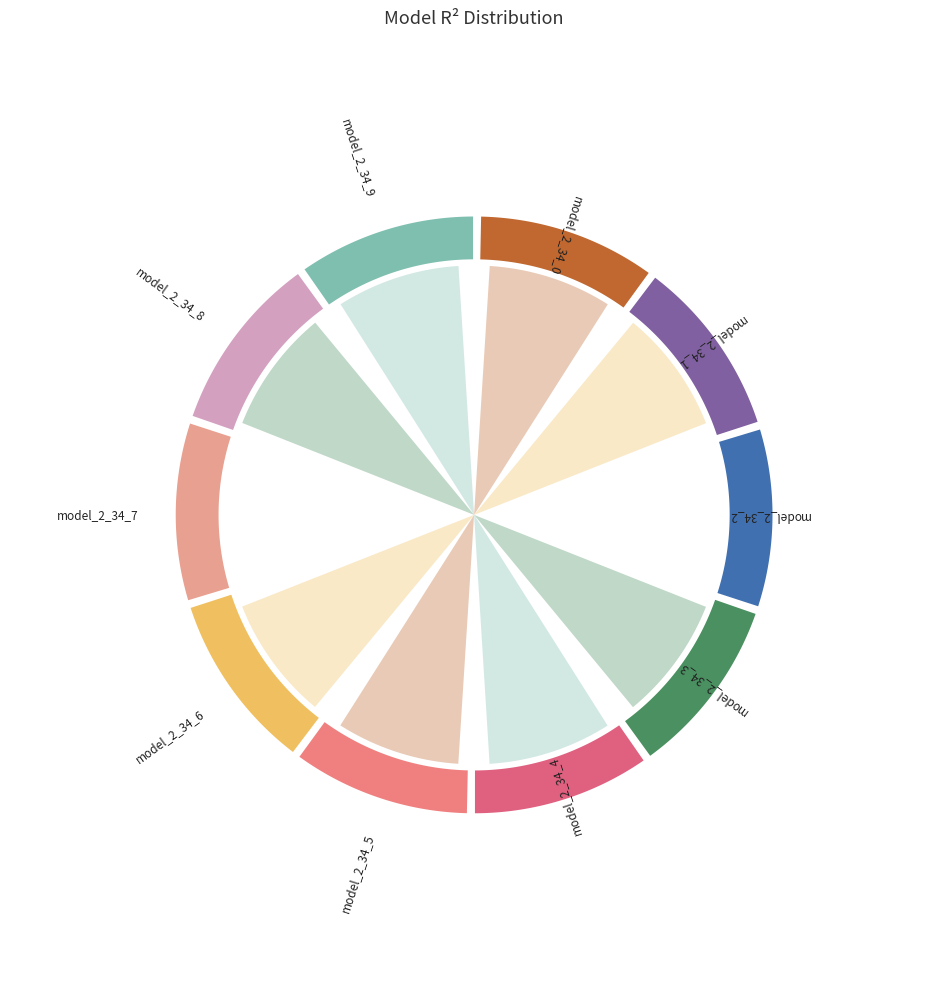

The model_2_34_5 slice represents 10% of the pie. True or false?

True